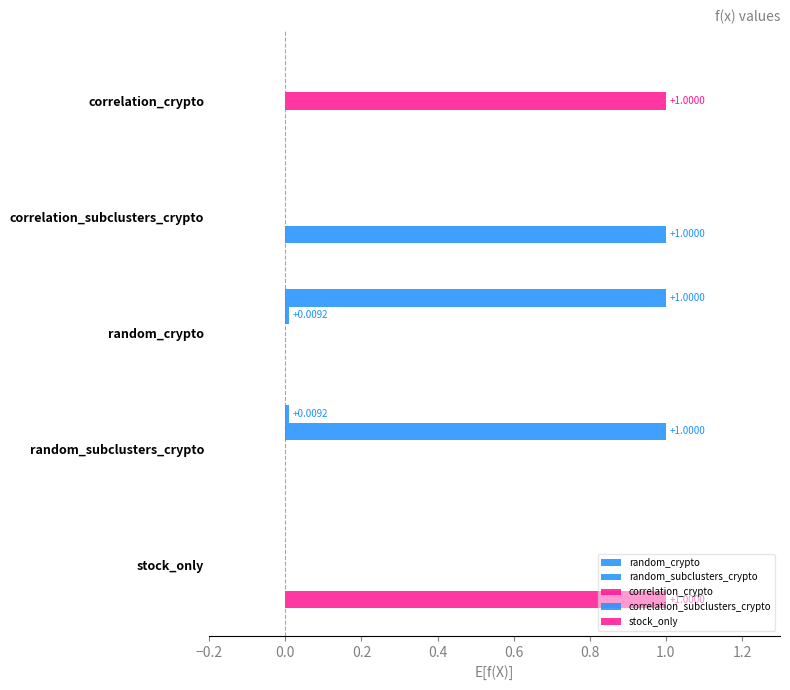

Which series has the widest spread of values?

random_crypto